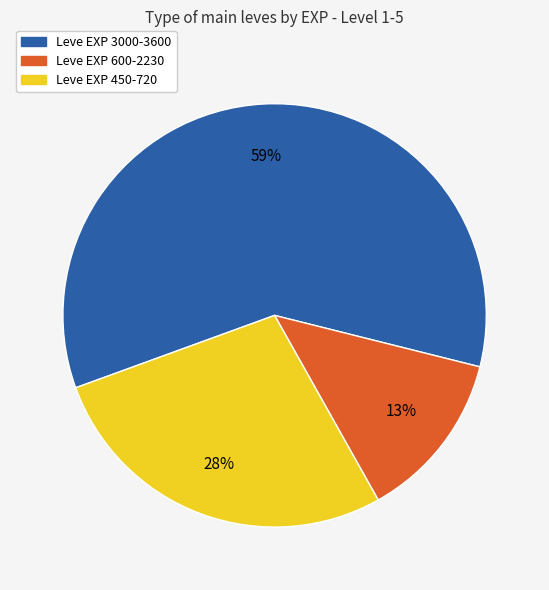

Count the number of slices in the pie.

3